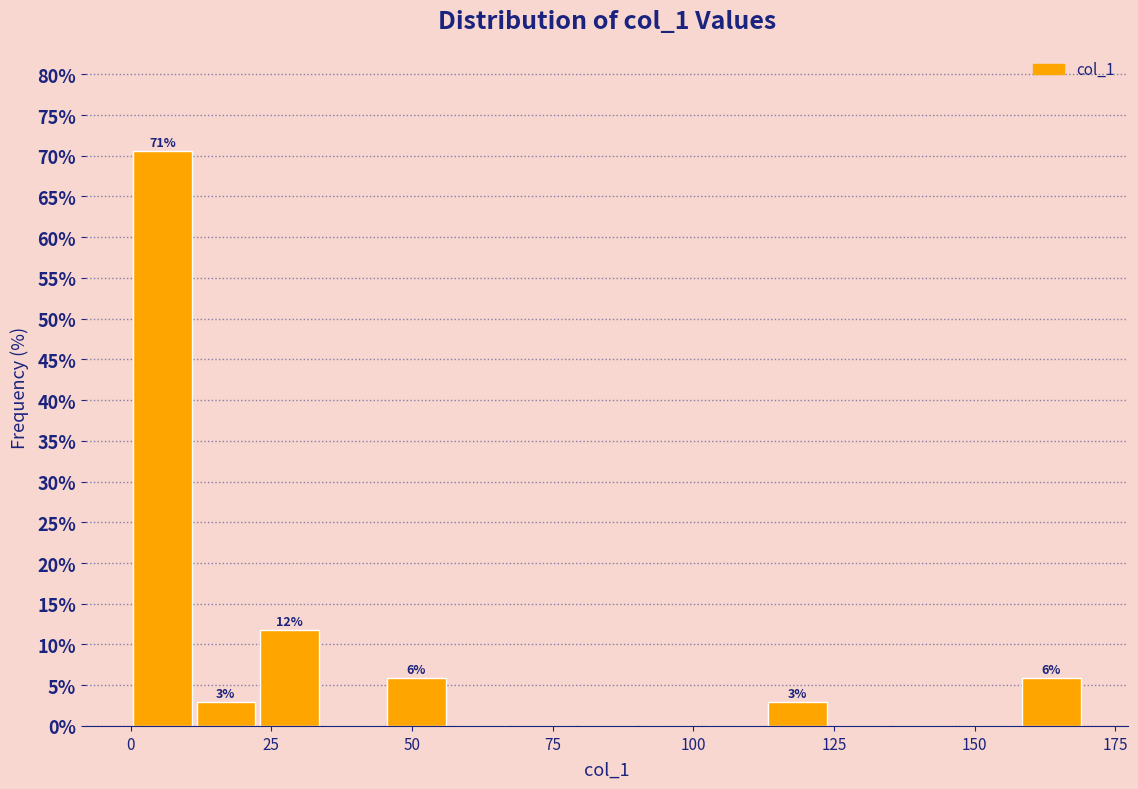

Read against the x-axis, roughly where is the centre of the tallest bar?

5